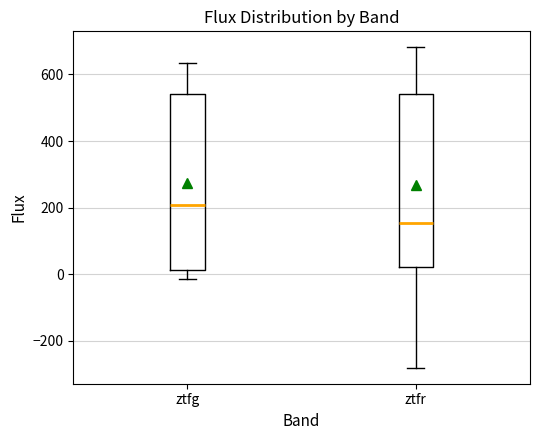

Reading left to right, read every box against the y-axis: the position of its median line, the range the box covers, and the ends of its whiskers. The values are not printed on the chart, so give them approximately, as read against the axis.

ztfg: median 200, box 20 to 540, whiskers -20 to 640
ztfr: median 160, box 20 to 540, whiskers -280 to 680